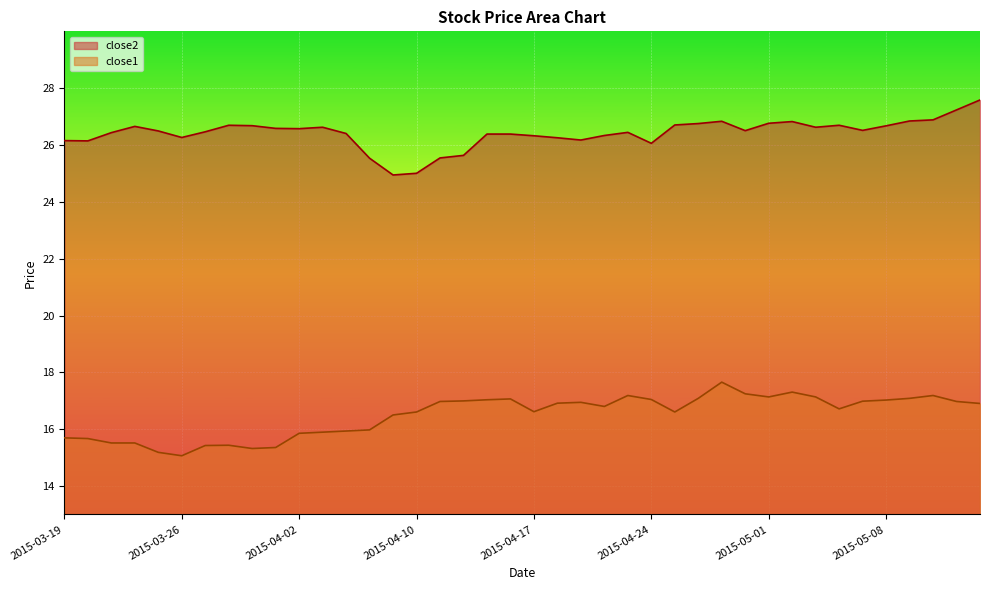

What is the label of the 12th point from the right?

2015-04-29